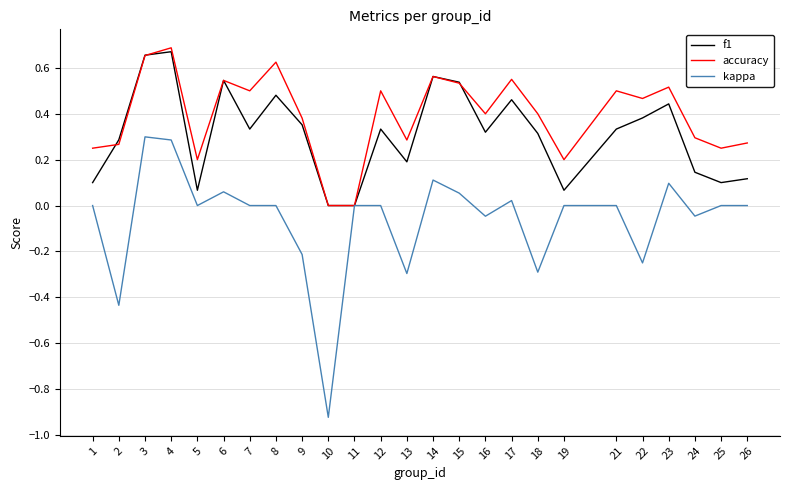

Which category has the lowest value across all series?

10